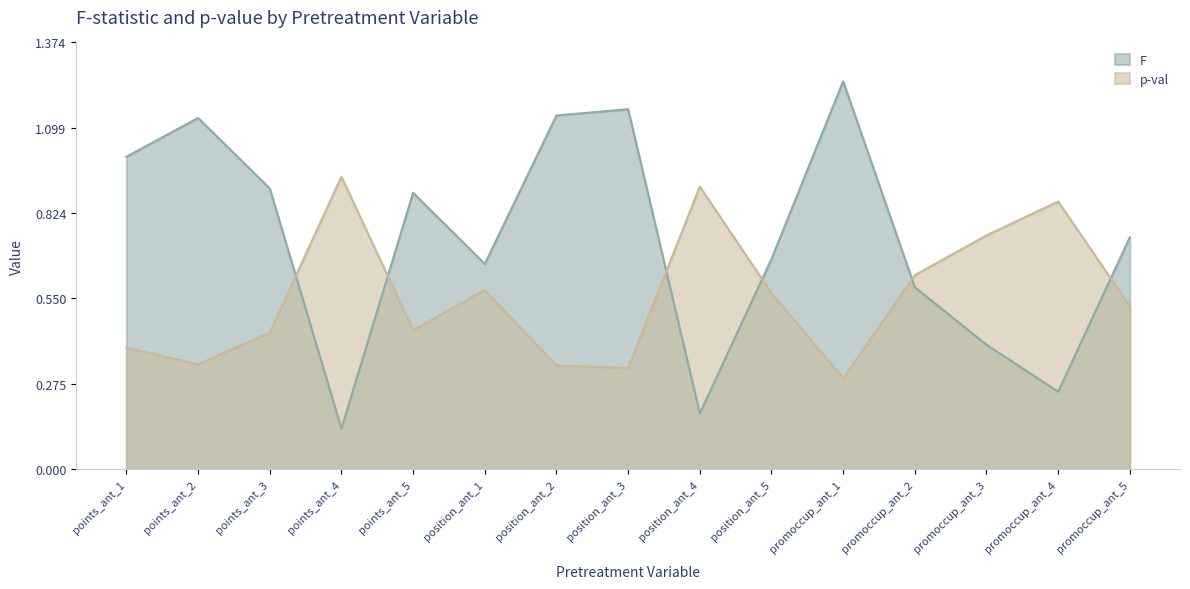

How many times do F and p-val cross each other?

6